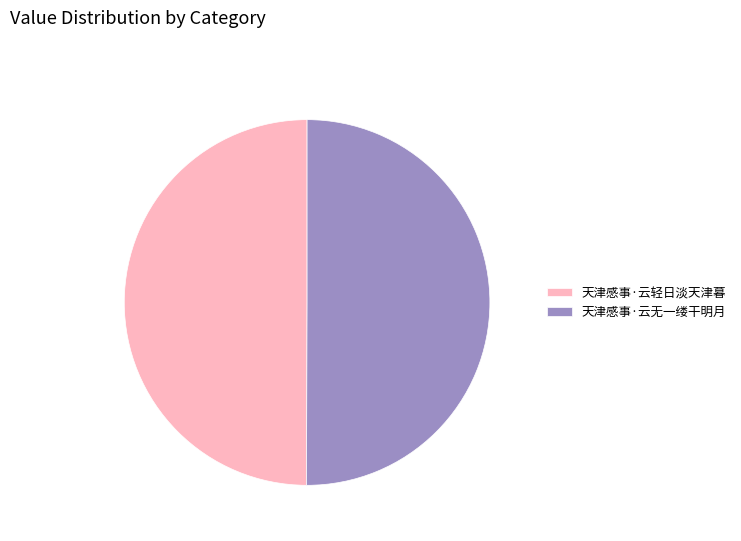

Is it true that 天津感事·云轻日淡天津暮 is 50% of the pie?

True